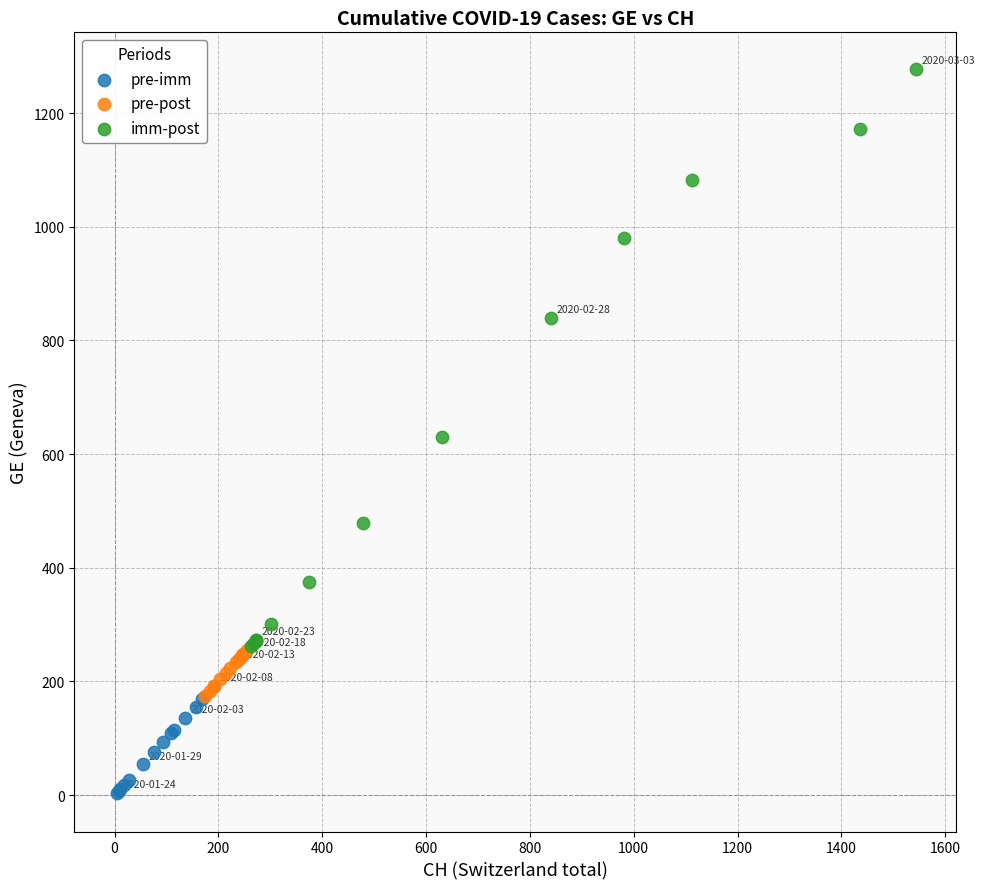

Which series reaches the minimum Y coordinate?

pre-imm